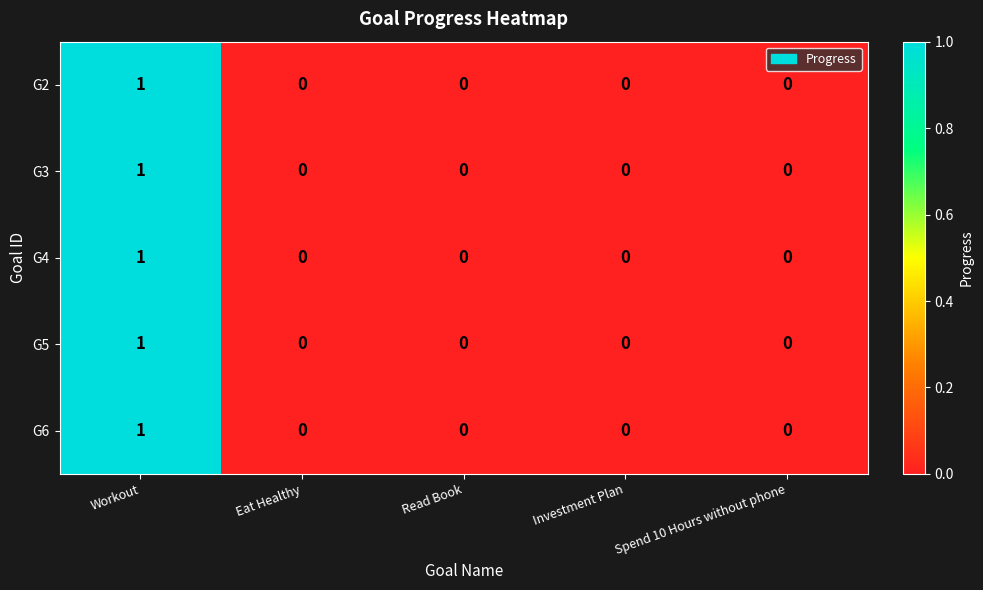

True or false: G5 has a value of 0 at Spend 10 Hours without phone.

True